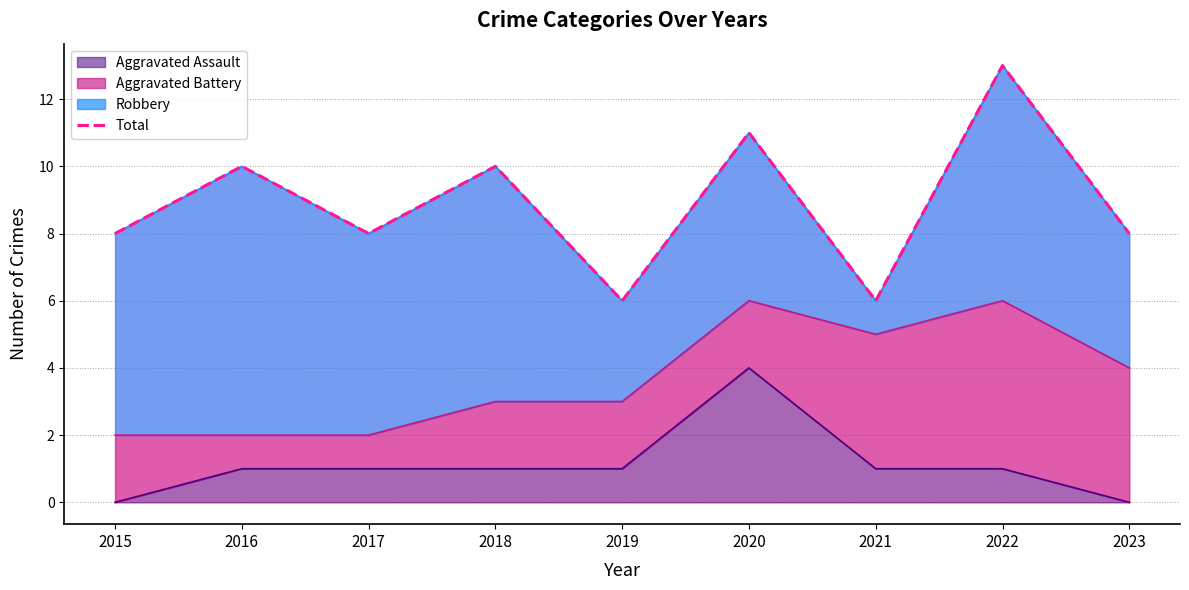

Reading left to right, list all the values displayed in this chart.

2015=8	2016=10	2017=8	2018=10	2019=6	2020=11	2021=6	2022=13	2023=8